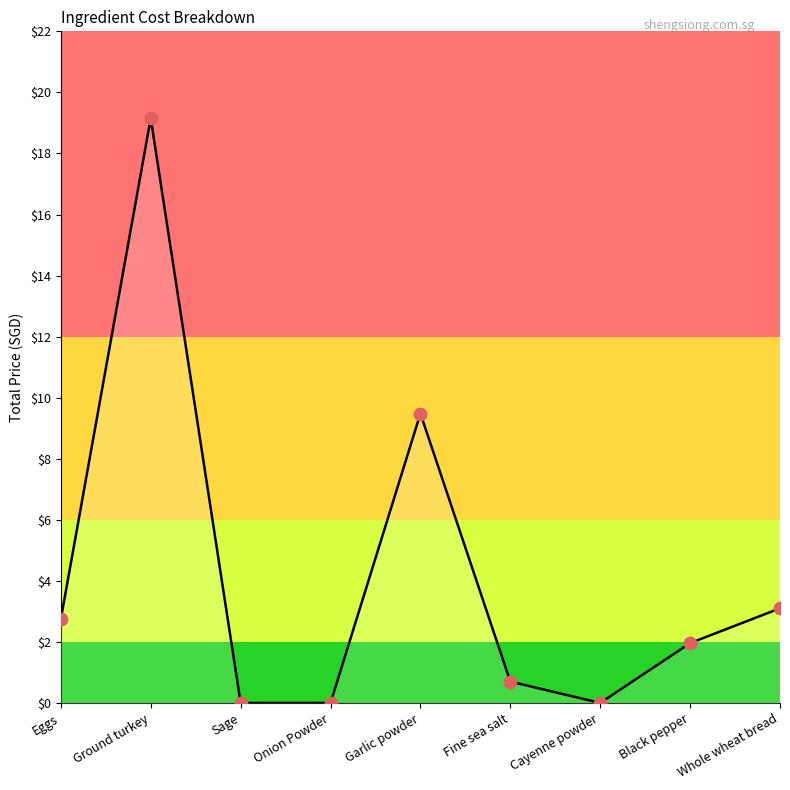

Between Eggs and Cayenne powder, which is larger?

Eggs